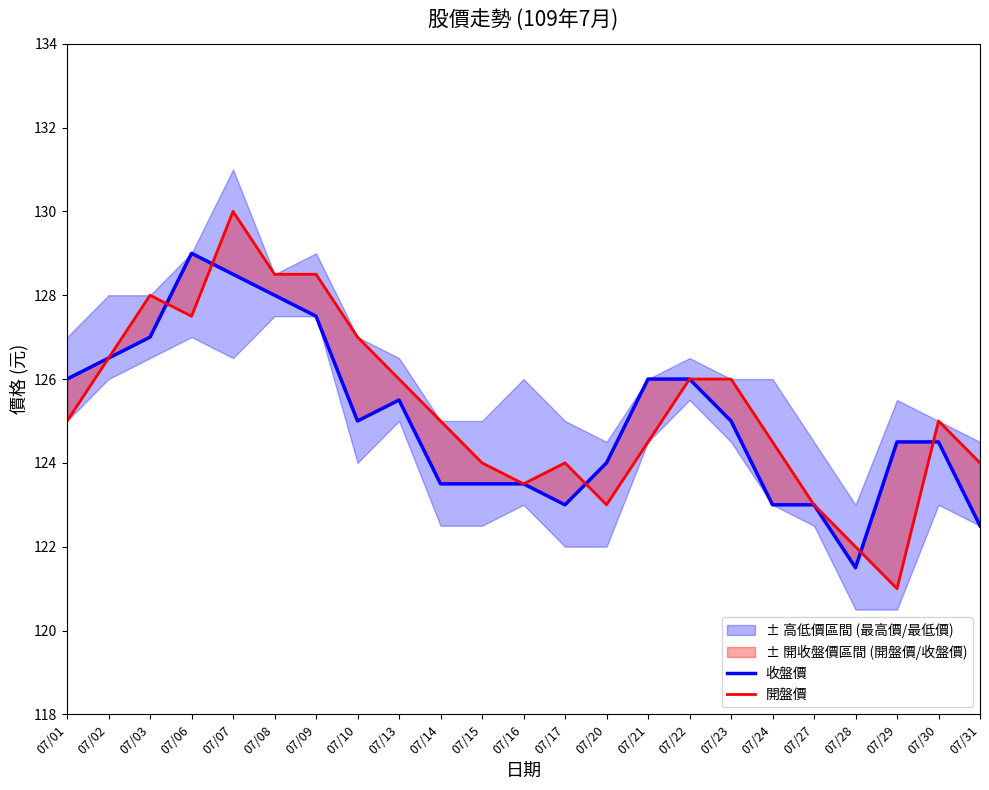

List the series in order of their peak value, lowest first.

收盤價, 開盤價